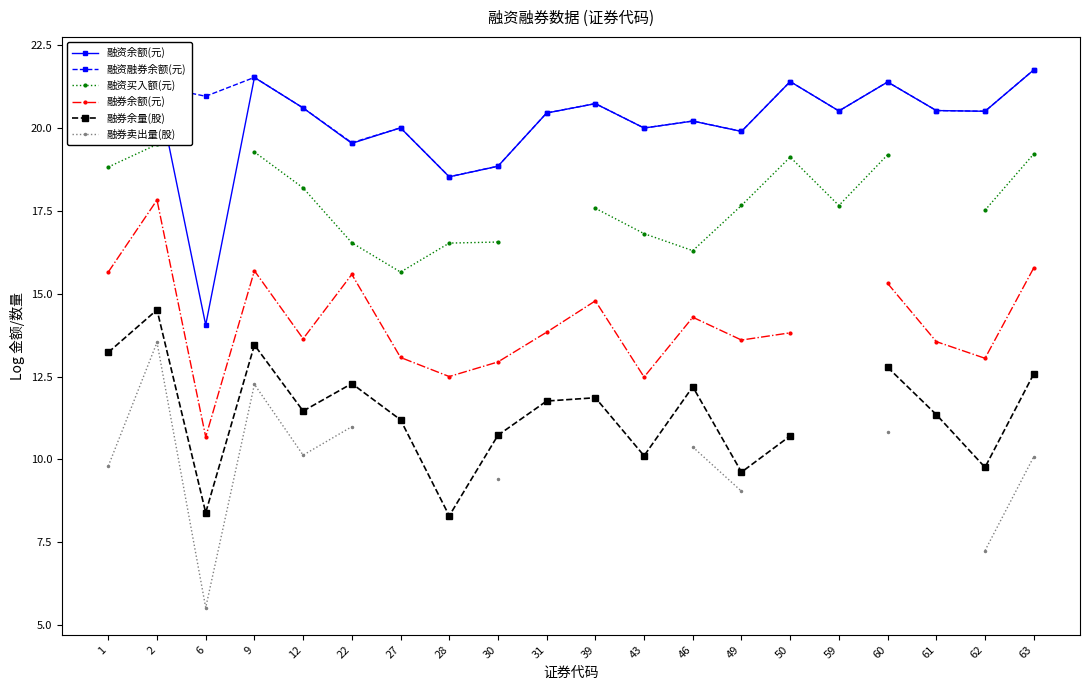

In 融券卖出量(股), how many points are higher than both neighbors (excluding endpoints)?

2